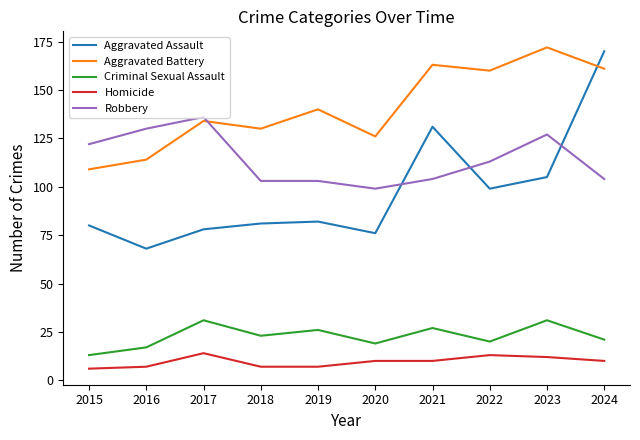

Which label corresponds to the largest value in the chart?

2023